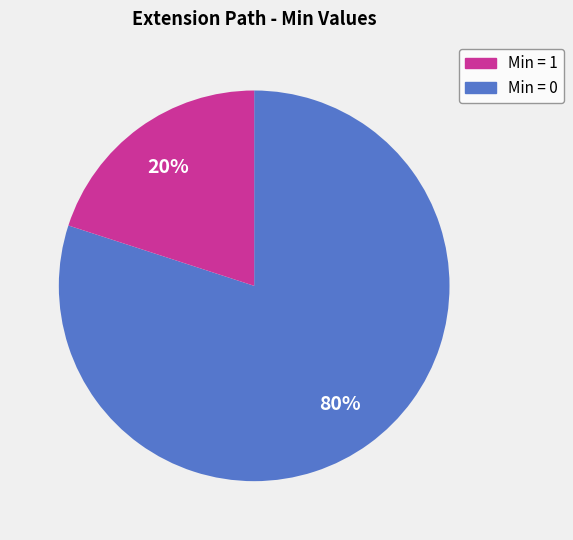

To the nearest percent, what is the difference between the largest and smallest slice percentages?

60%